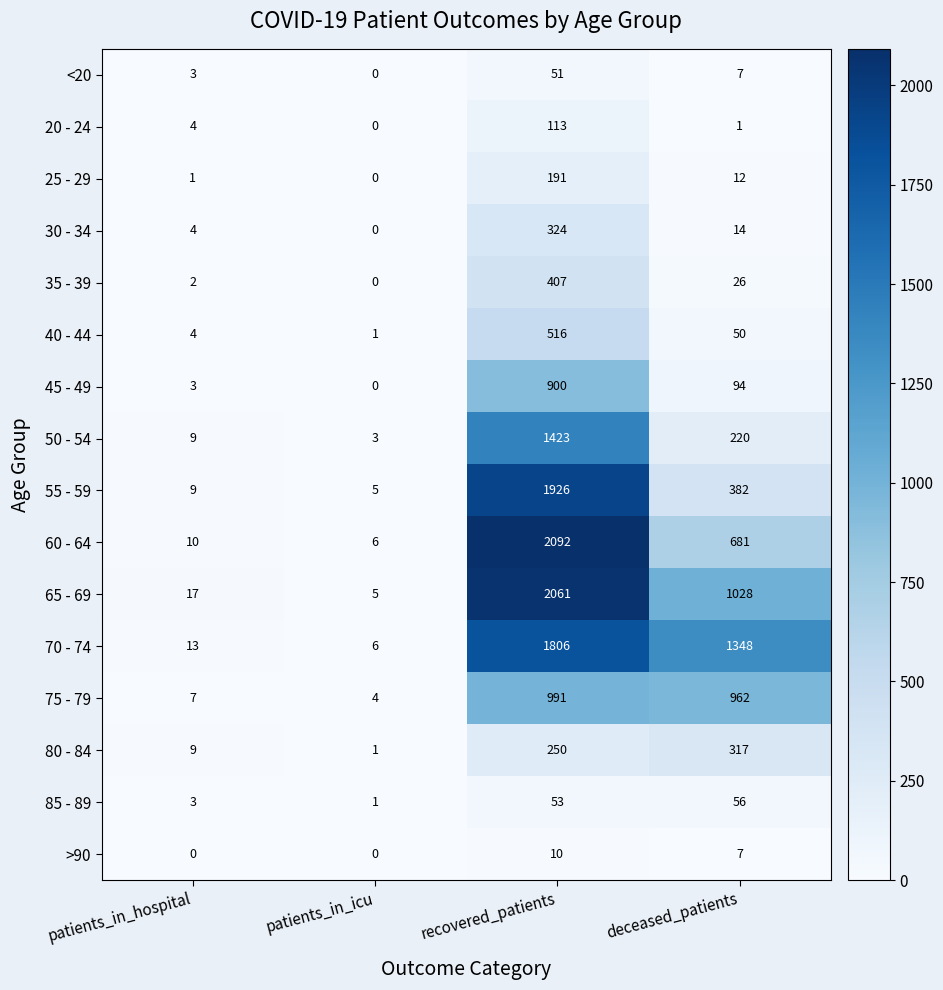

At which category does the chart reach its peak across all series?

recovered_patients